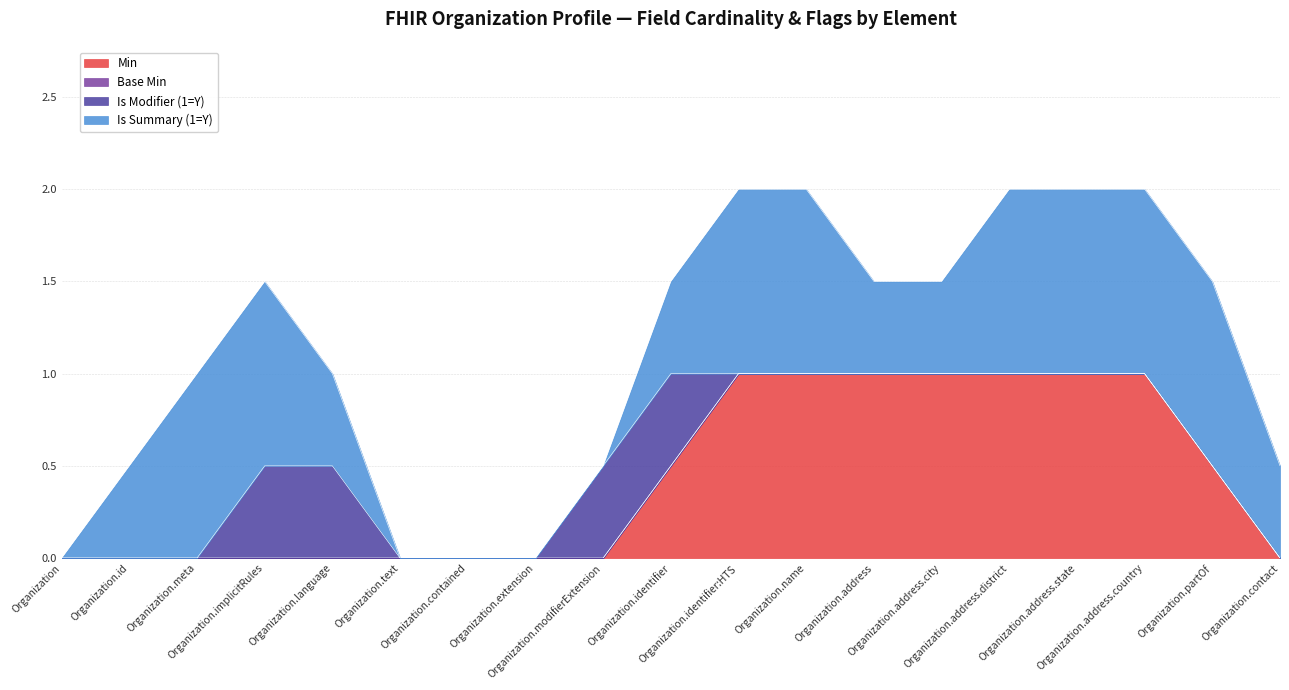

True or false: Base Min and Min cross at least once.

False